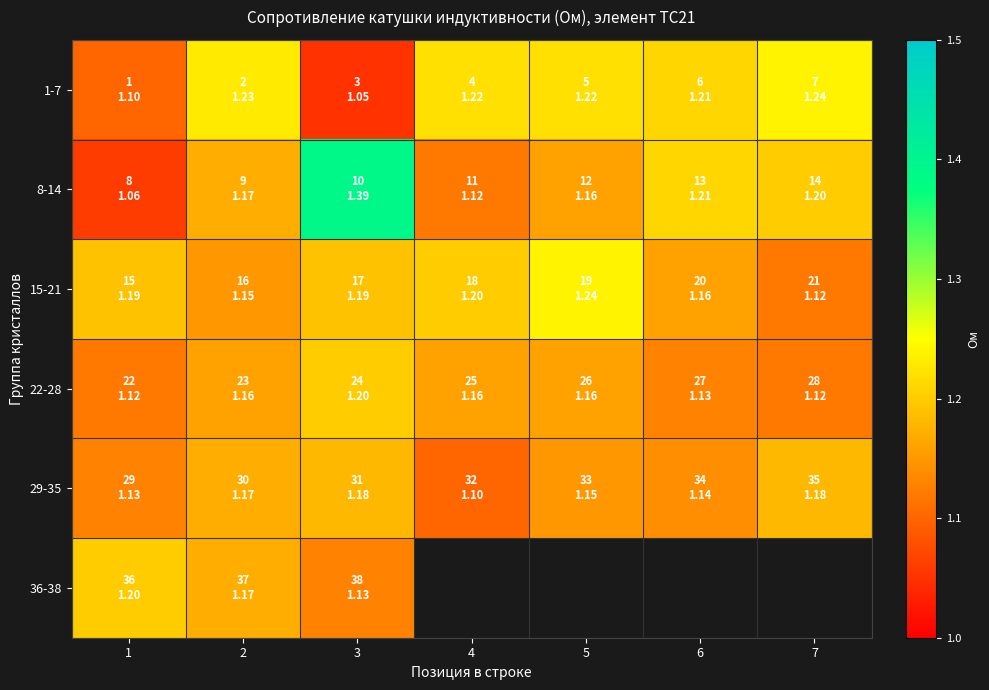

At which category does the chart reach its peak across all series?

3